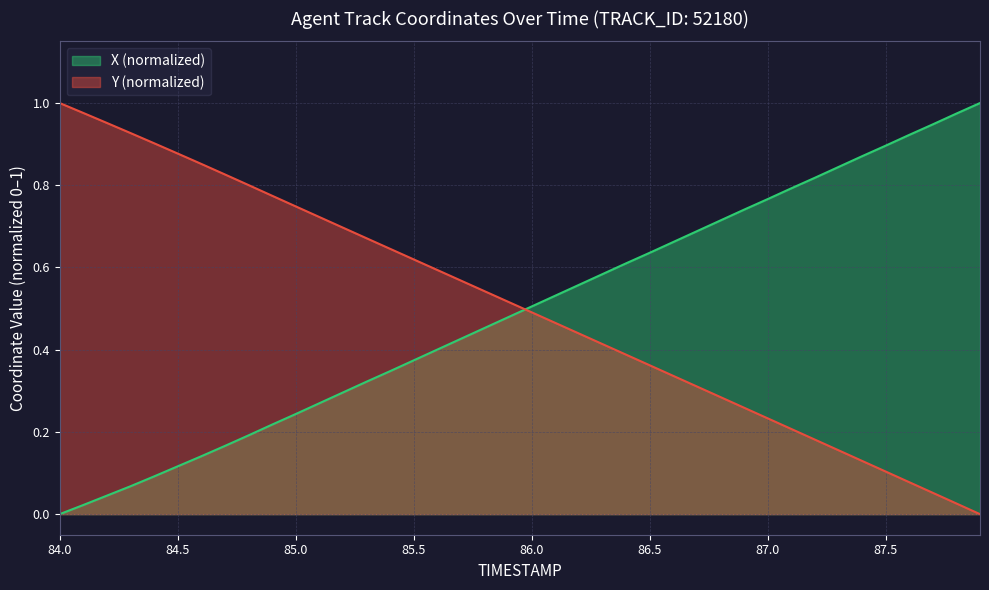

The value of Y (normalized) at 85.5 is 1.0. True or false?

False